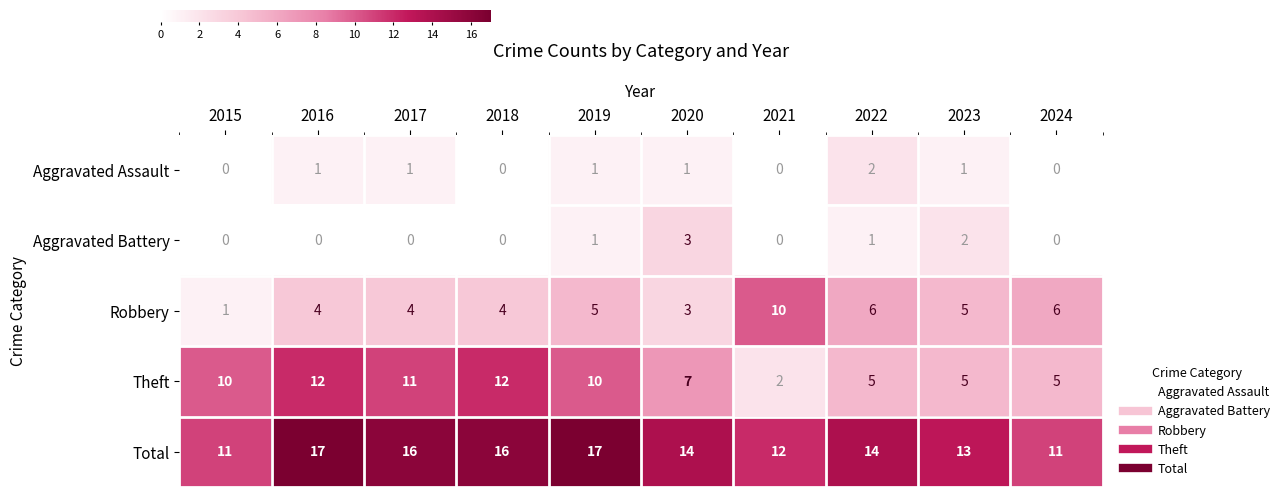

Where does the Total series first go above 14?

2016